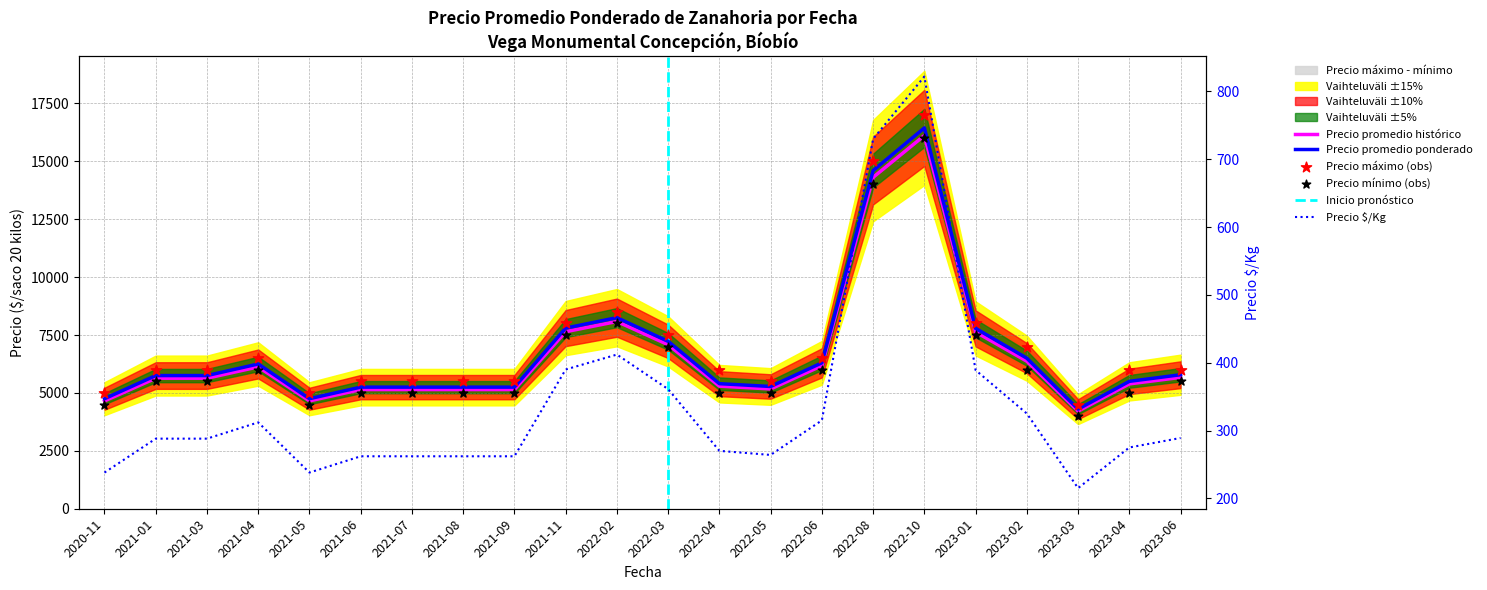

At how many categories does at least one series exceed 3976?

22